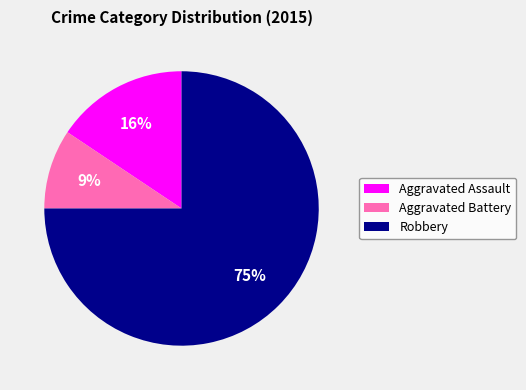

Combined, do Aggravated Battery and Robbery account for over 50%?

Yes